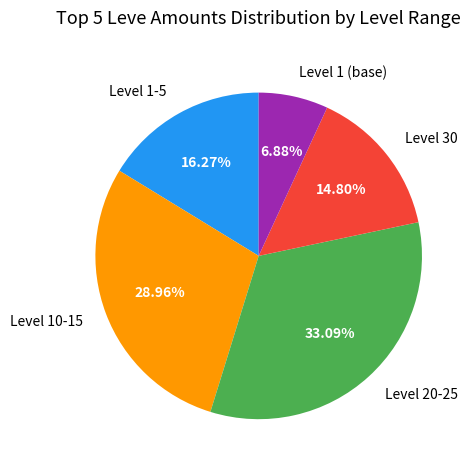

Does Level 10-15 account for over 50% of the chart?

No